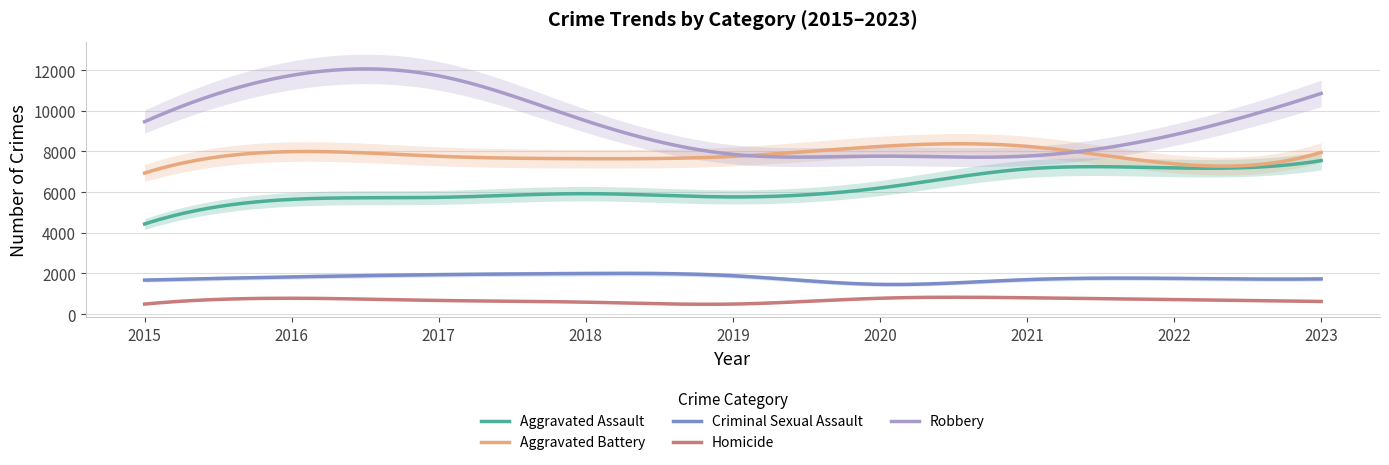

Which has a higher value, 2017 or 2021?

2021